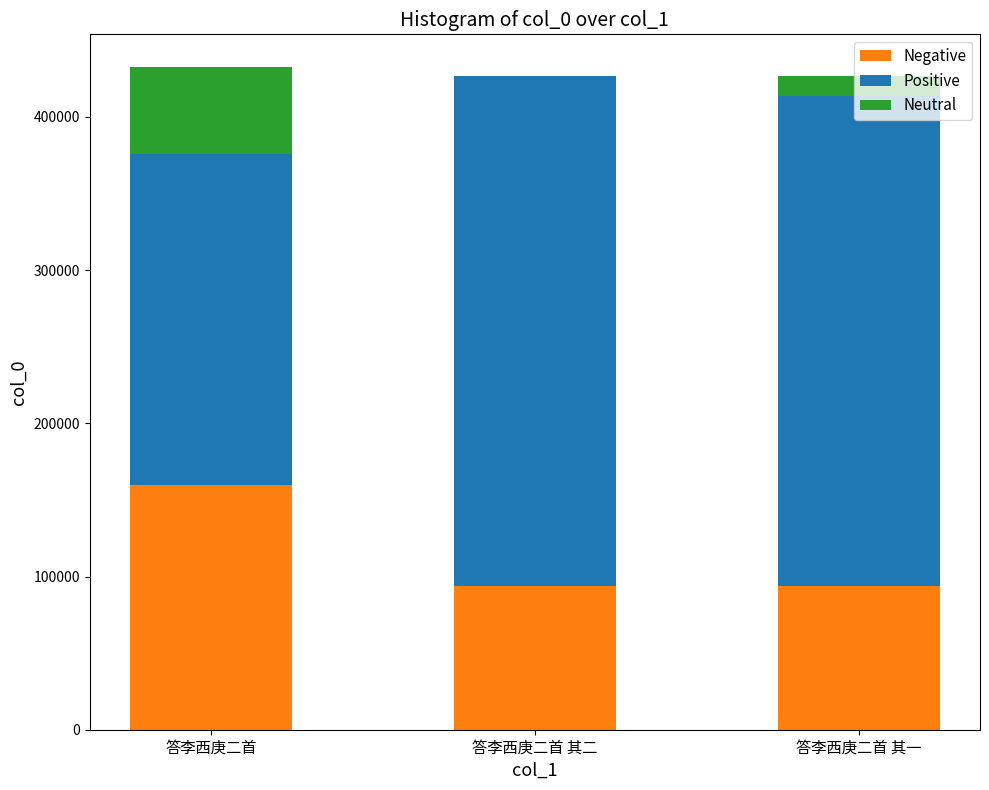

What is the total value across all series at 答李西庚二首?

432325.0